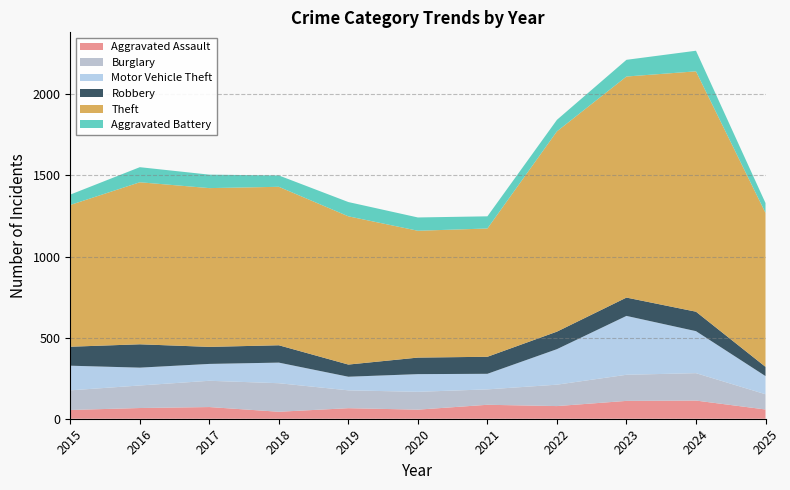

Reading right to left, extract all data points from this chart.

Aggravated Assault: 57	112	110	78	86	56	65	43	72	66	54
Burglary: 94	169	161	132	95	110	110	176	162	139	121
Motor Vehicle Theft: 112	259	363	219	96	109	84	127	104	110	152
Robbery: 57	120	113	108	105	102	75	107	105	144	117
Theft: 949	1482	1363	1235	791	782	914	977	979	999	874
Aggravated Battery: 61	127	103	71	75	82	88	70	83	93	64